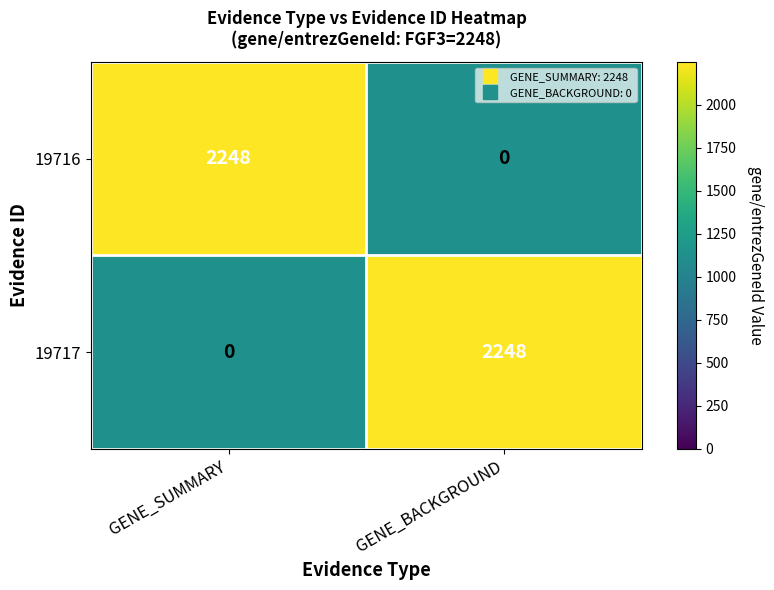

Rank the categories by 19716 value from lowest to highest.

GENE_BACKGROUND, GENE_SUMMARY